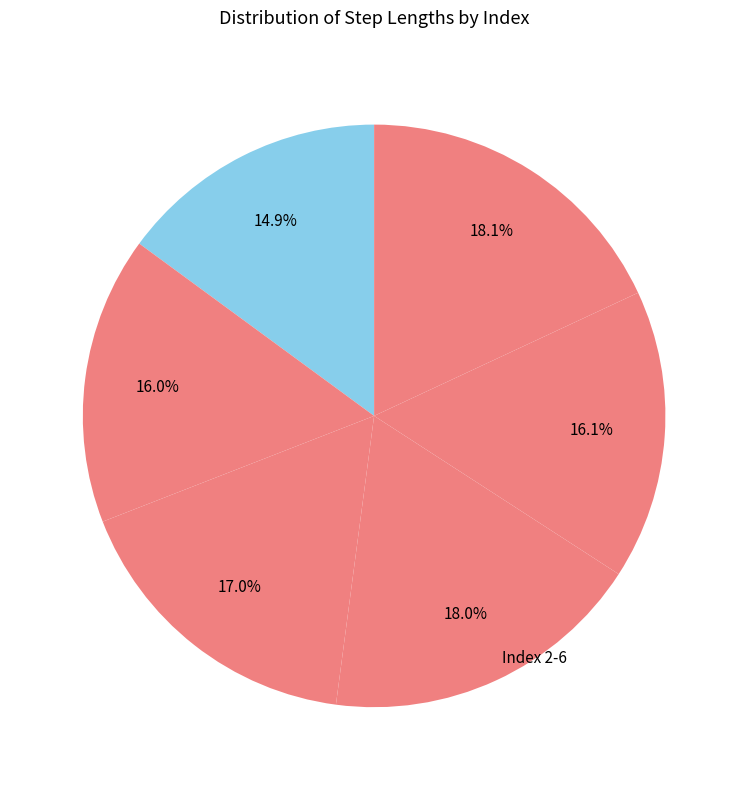

How many slices are in this pie chart?

6